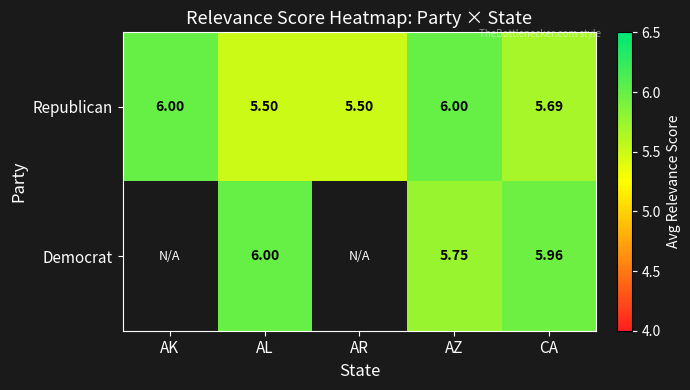

Between AL and CA, which series saw the biggest shift?

Republican